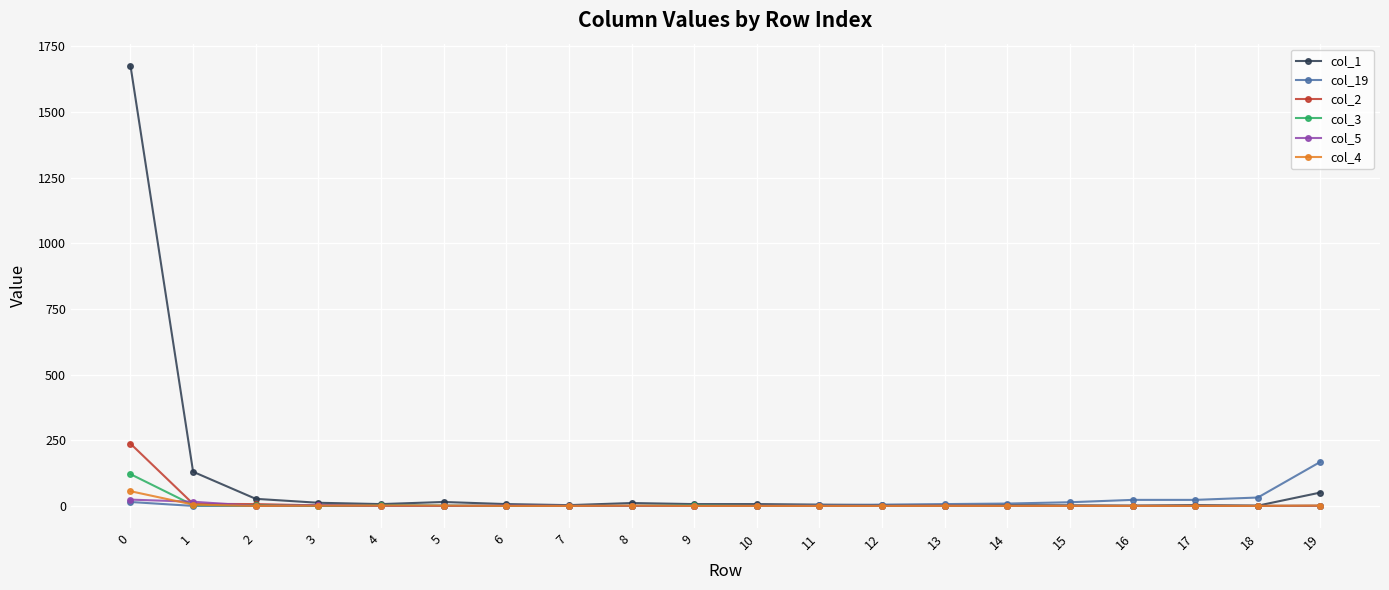

The value of col_3 at 13 is 0. True or false?

True